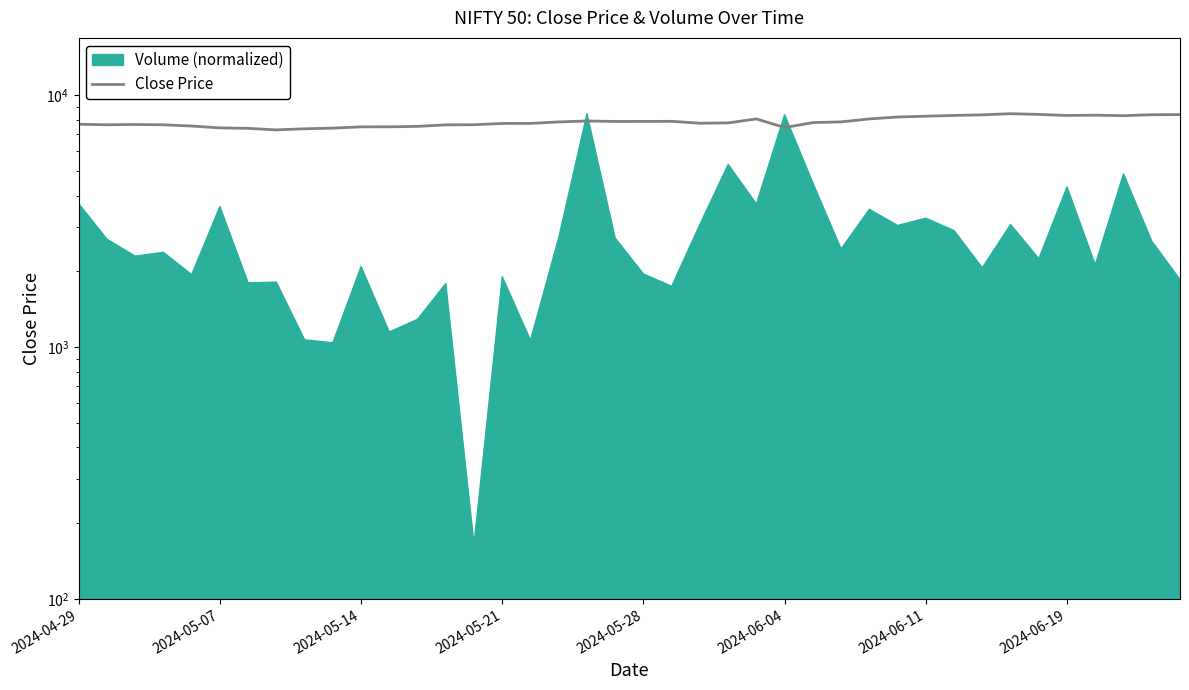

The value at 2024-05-14 is 7661.4. True or false?

True